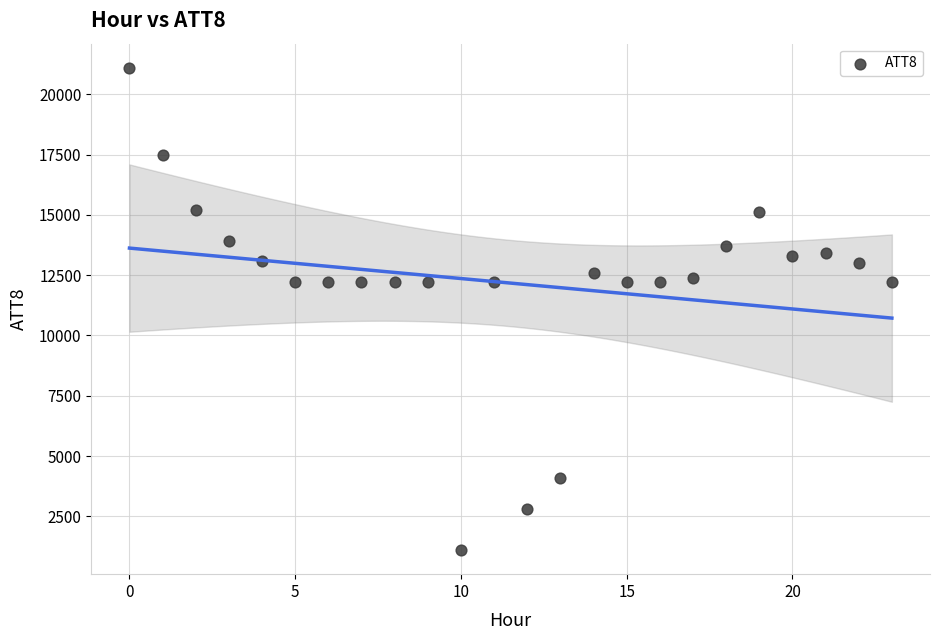

What is the range of Y values (max minus min)?

20000